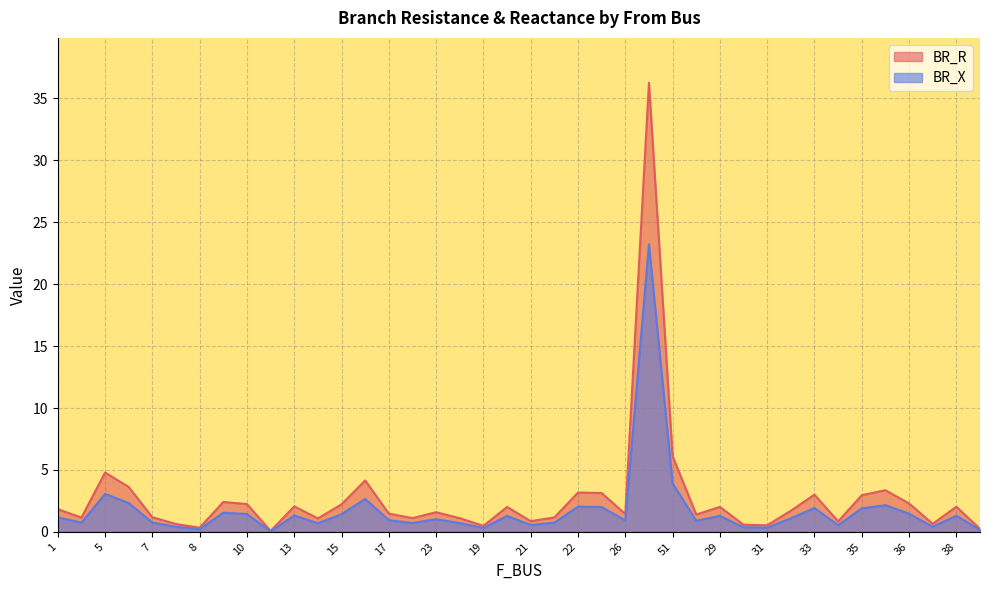

Rank the series by their maximum value, from highest to lowest.

BR_R, BR_X